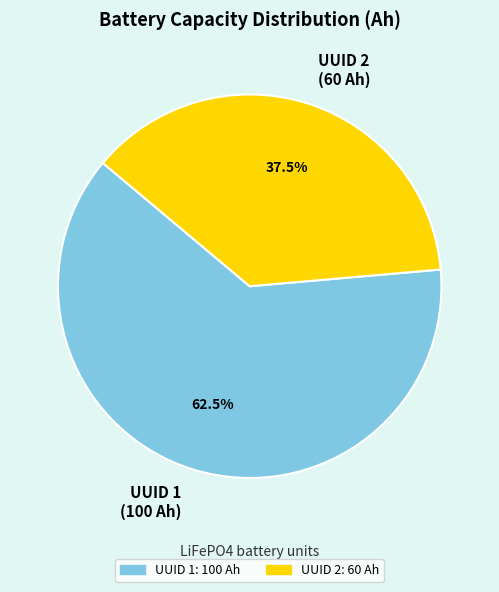

How many segments does this pie chart have?

2